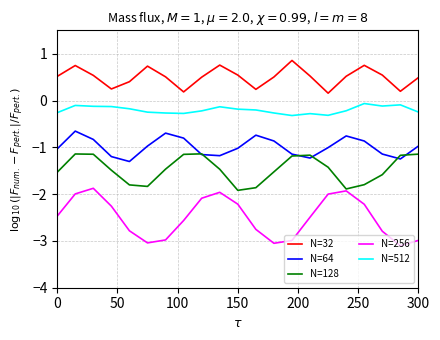

True or false: N=64 and N=512 cross at least once.

False